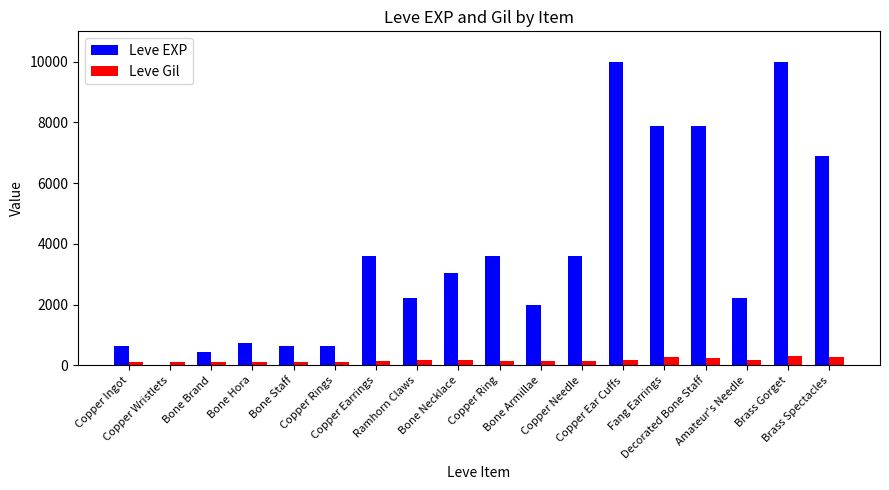

Read the Leve Gil value at Copper Ingot.

113